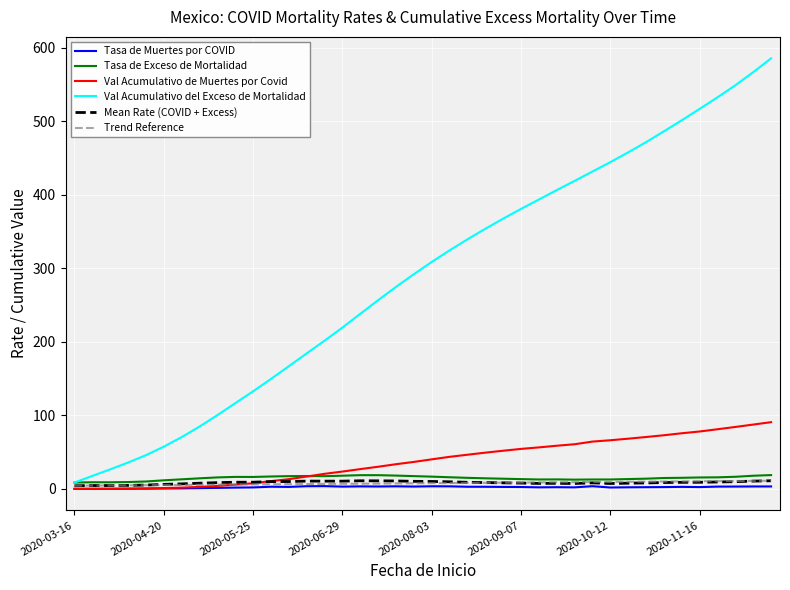

Which series has the widest spread of values?

Val Acumulativo del Exceso de Mortalidad